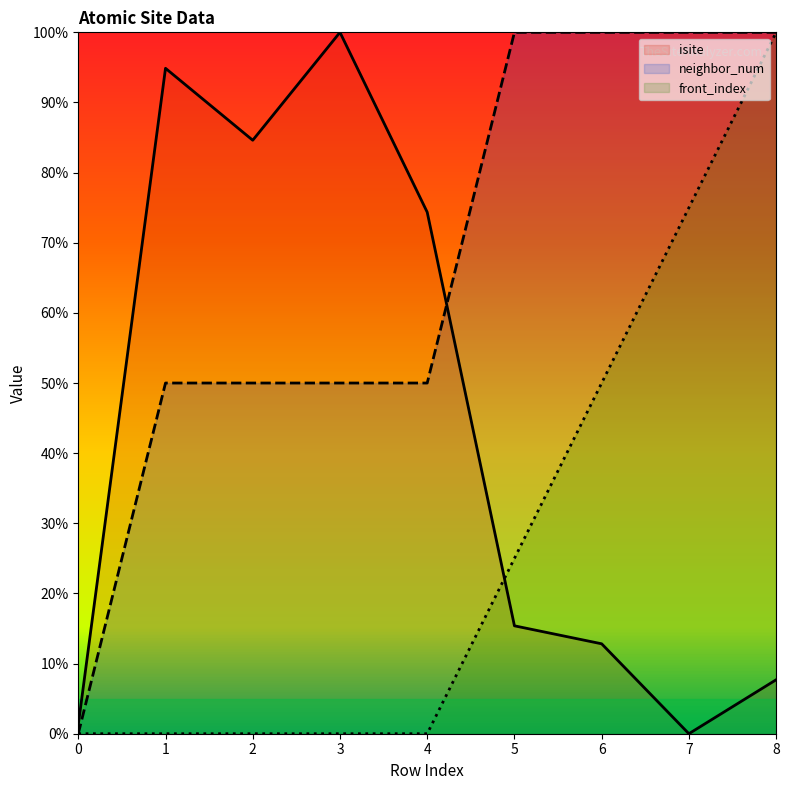

What is the sum of the neighbor_num values at 0 and 4?

50.0